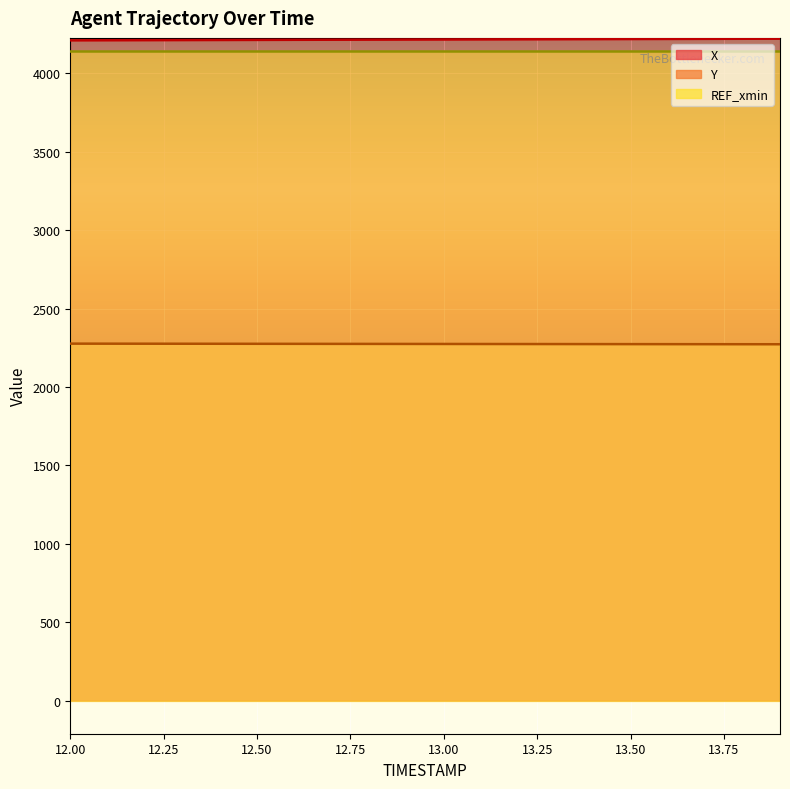

How many data points does each series have?

20